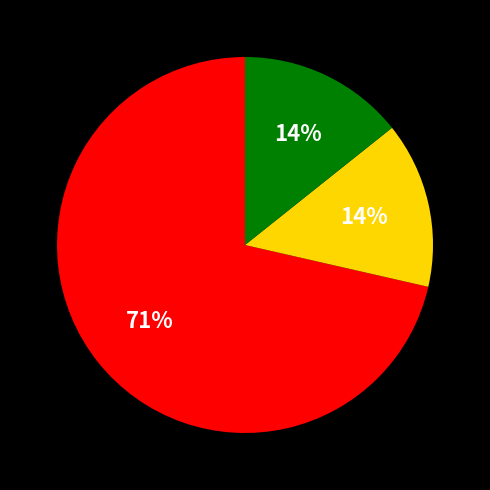

To the nearest percent, what is the average slice percentage?

33%